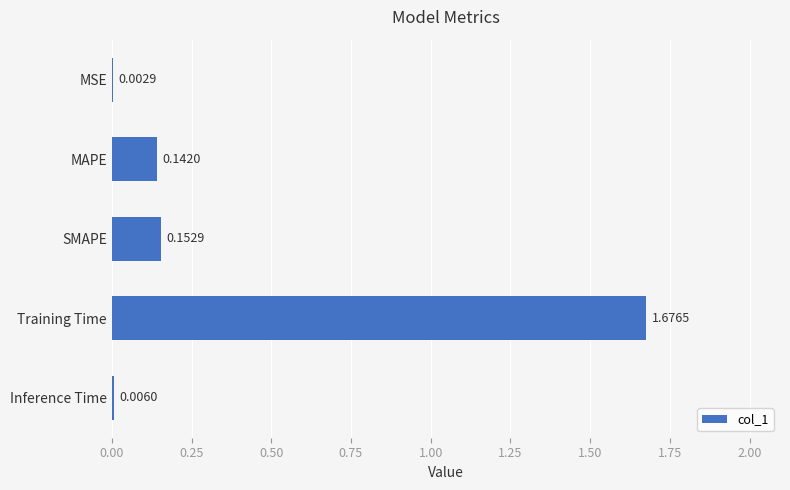

Which category has the highest value across all series?

Training Time